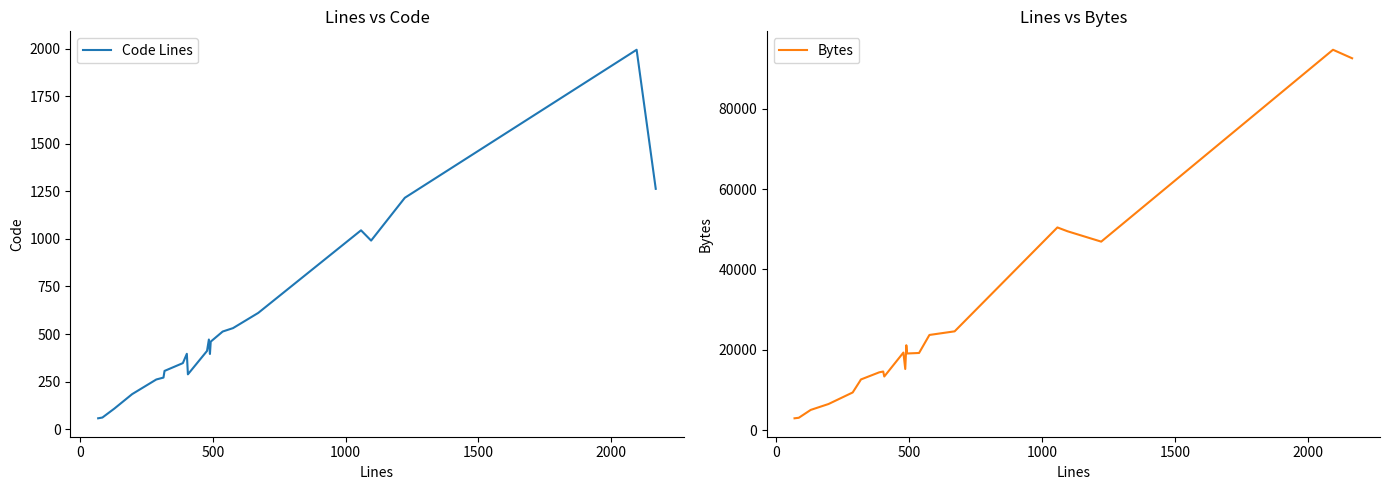

What is the minimum value for Bytes?

2944